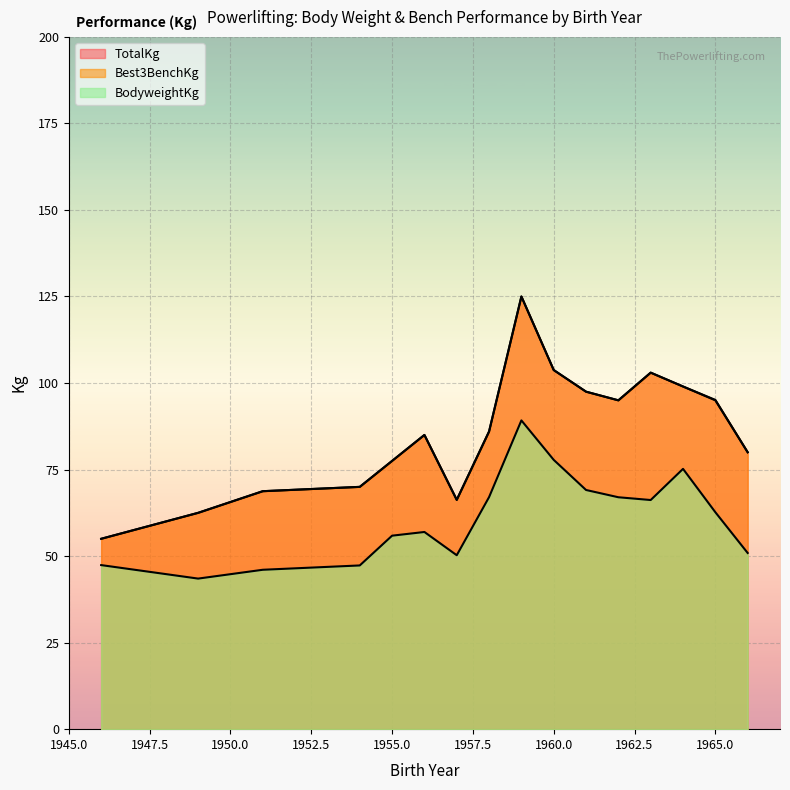

How many series are shown in this chart?

3